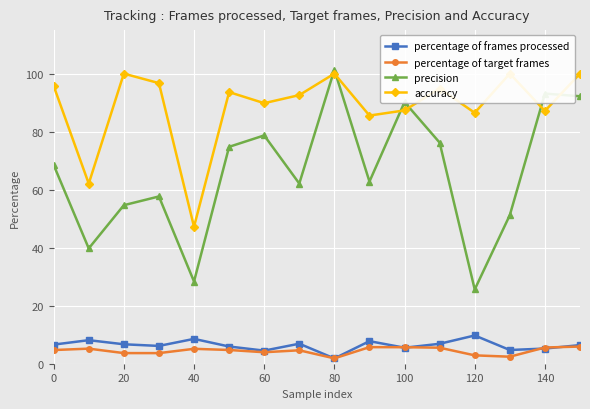

How many categories are shown in the chart?

16